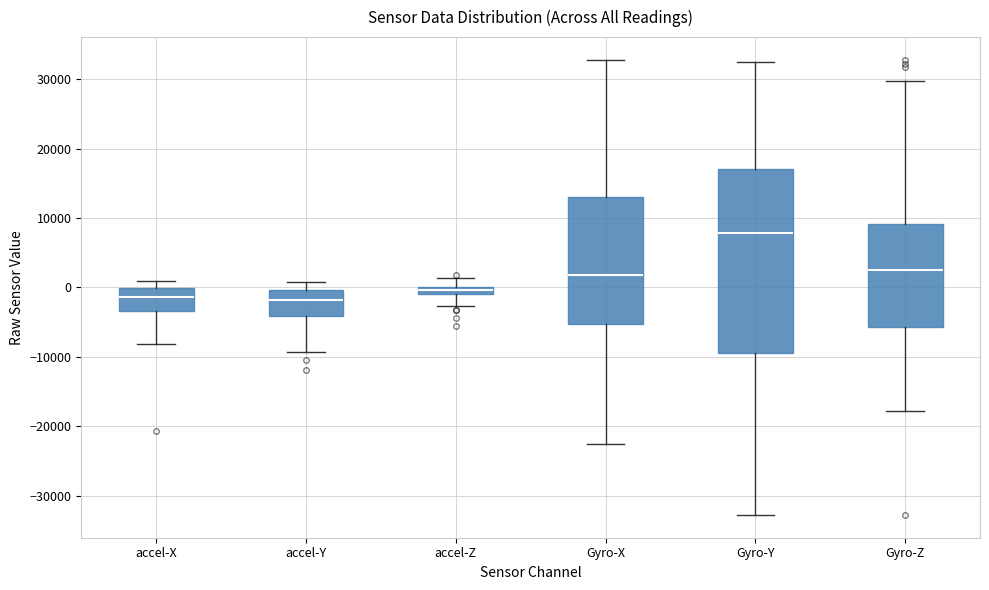

Where does the median line of the box for Gyro-X sit on the y-axis? The values are not printed on the chart, so give them approximately, as read against the axis.

2000